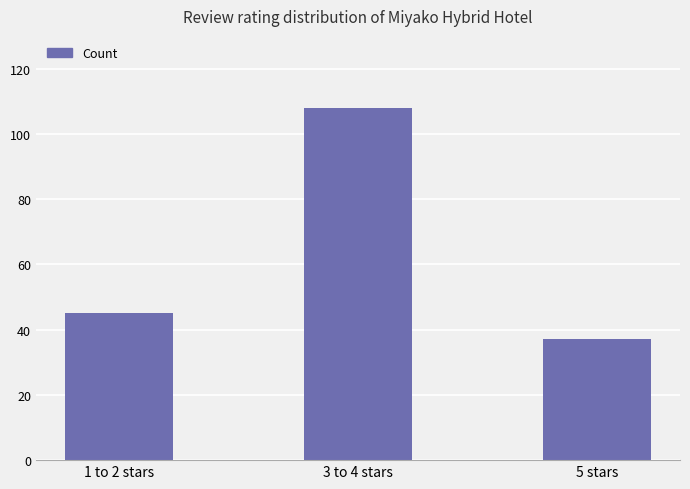

Where is the data nearest to the value 72?

1 to 2 stars